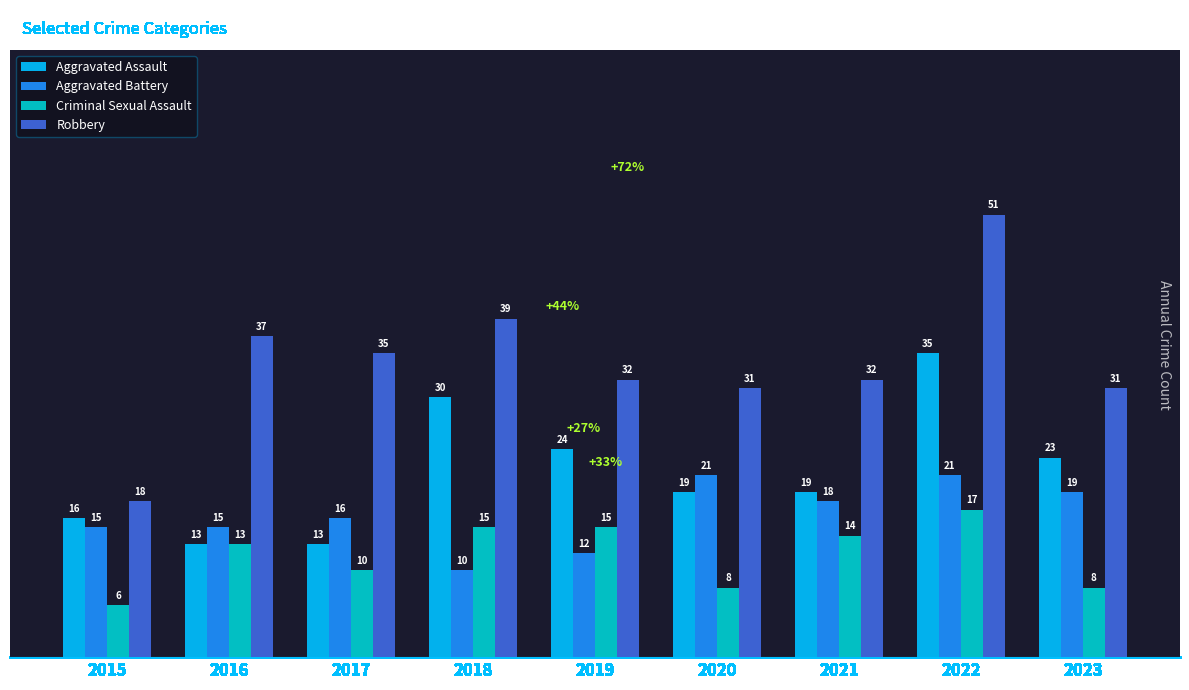

Between 2017 and 2022, which series saw the biggest shift?

Aggravated Assault